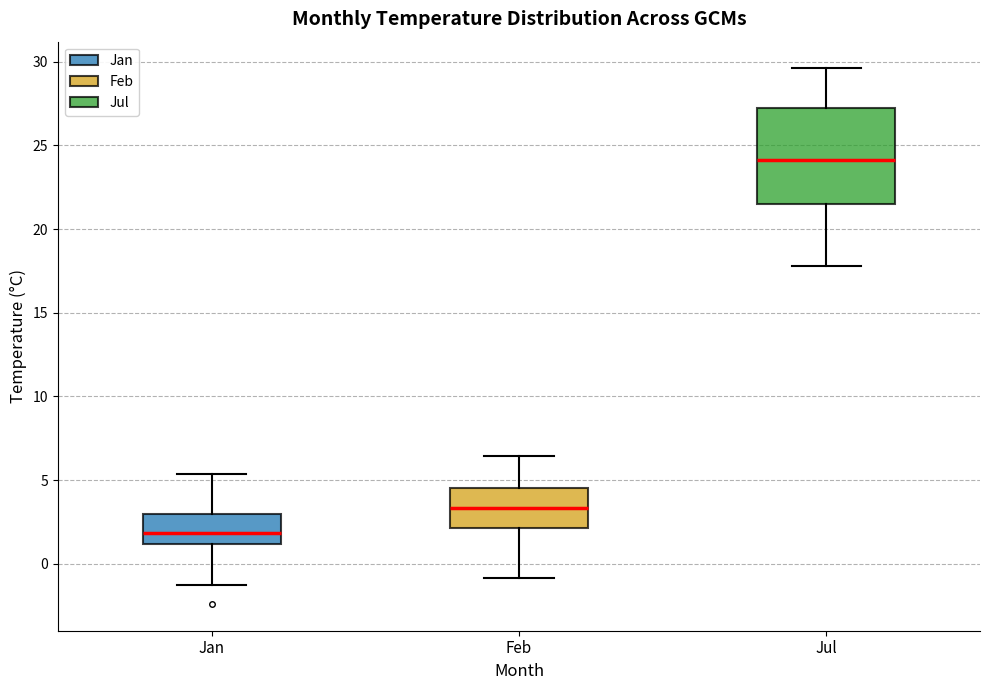

Reading left to right, read every box against the y-axis: the position of its median line, the range the box covers, and the ends of its whiskers. The values are not printed on the chart, so give them approximately, as read against the axis.

Jan: median 2.0, box 1.0 to 3.0, whiskers -1.5 to 5.5
Feb: median 3.5, box 2.0 to 4.5, whiskers -1.0 to 6.5
Jul: median 24.0, box 21.5 to 27.0, whiskers 18.0 to 29.5